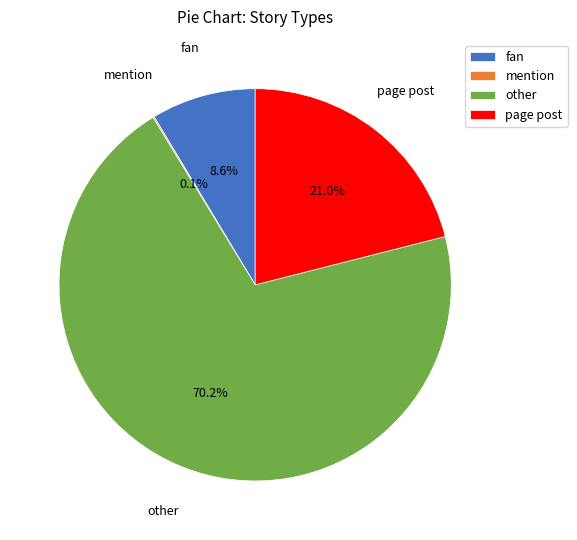

What percentage is the other slice, to the nearest percent?

70%